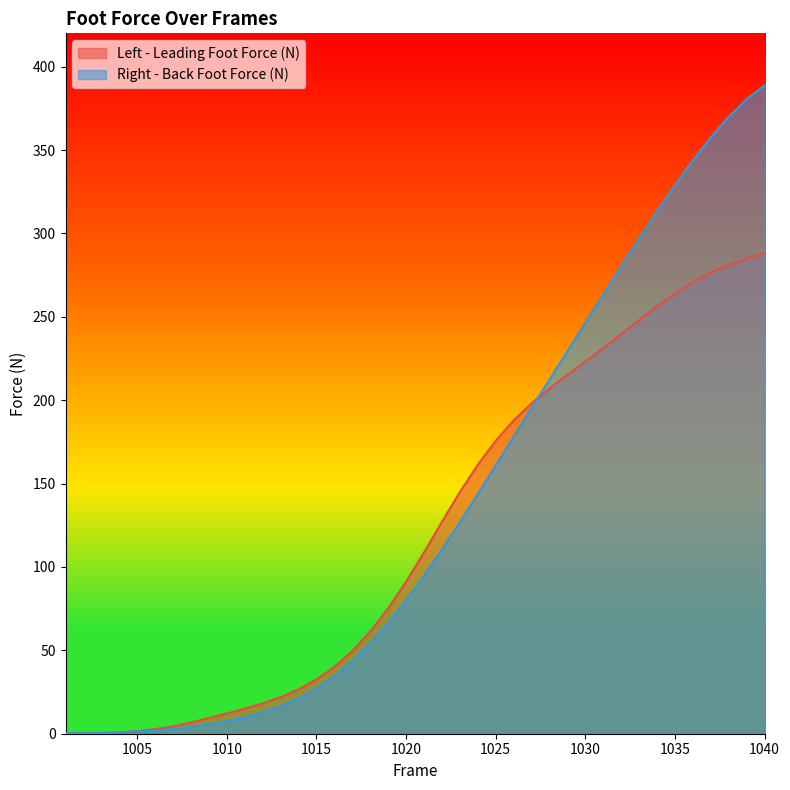

True or false: Right - Back Foot Force (N) and Left - Leading Foot Force (N) cross at least once.

True